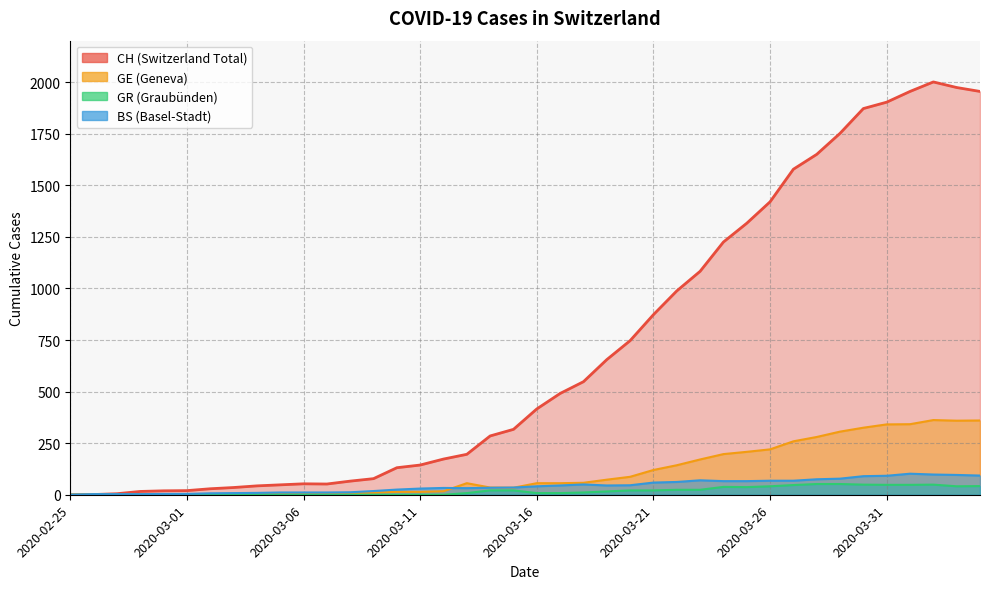

What is the total value across all series at 2020-03-01?

27